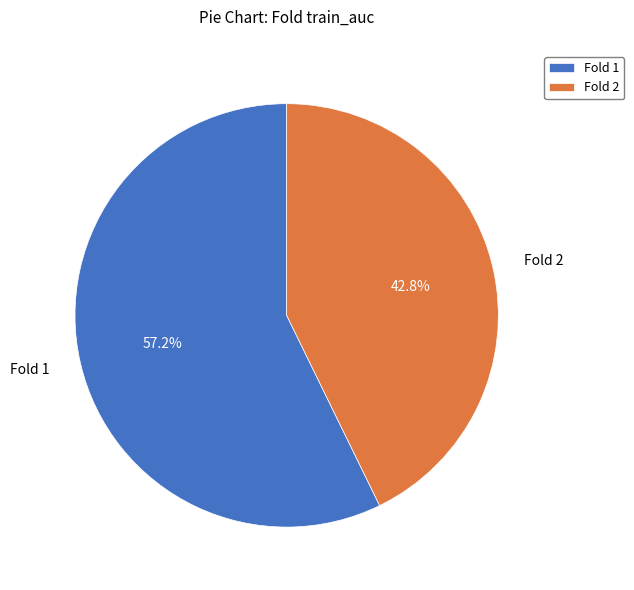

How many slices are in this pie chart?

2